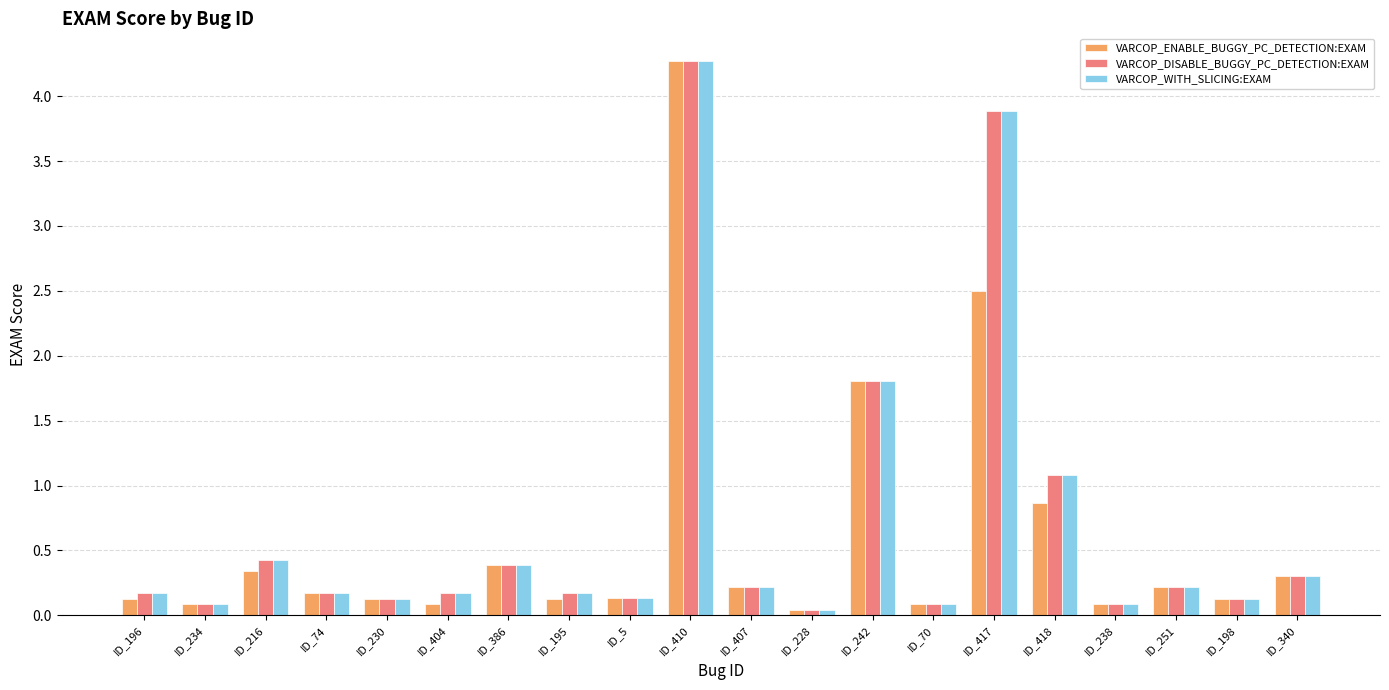

What is the difference between the maximum and minimum values in the VARCOP_WITH_SLICING:EXAM series?

4.2